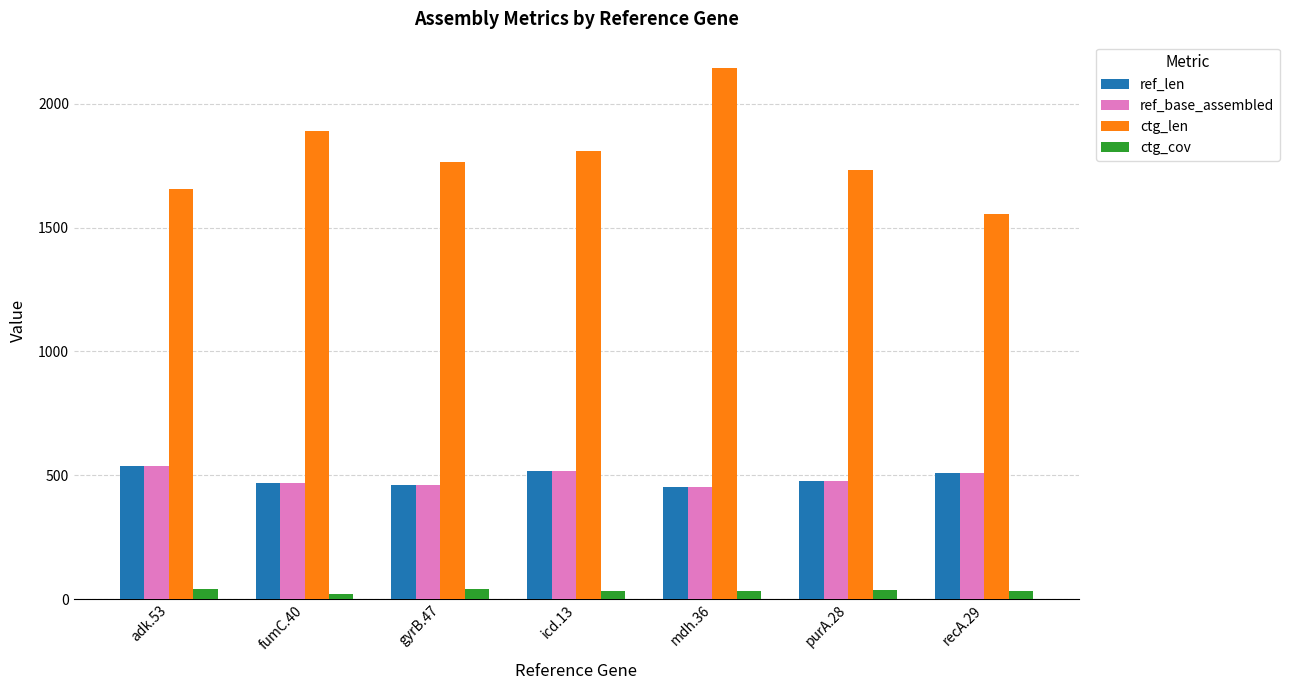

What is the approximate value of ref_base_assembled at gyrB.47?

460.0